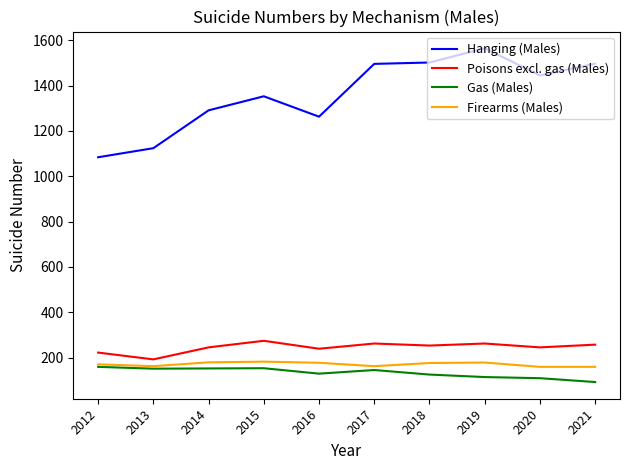

What is the highest value of the Poisons excl. gas (Males) series?

274